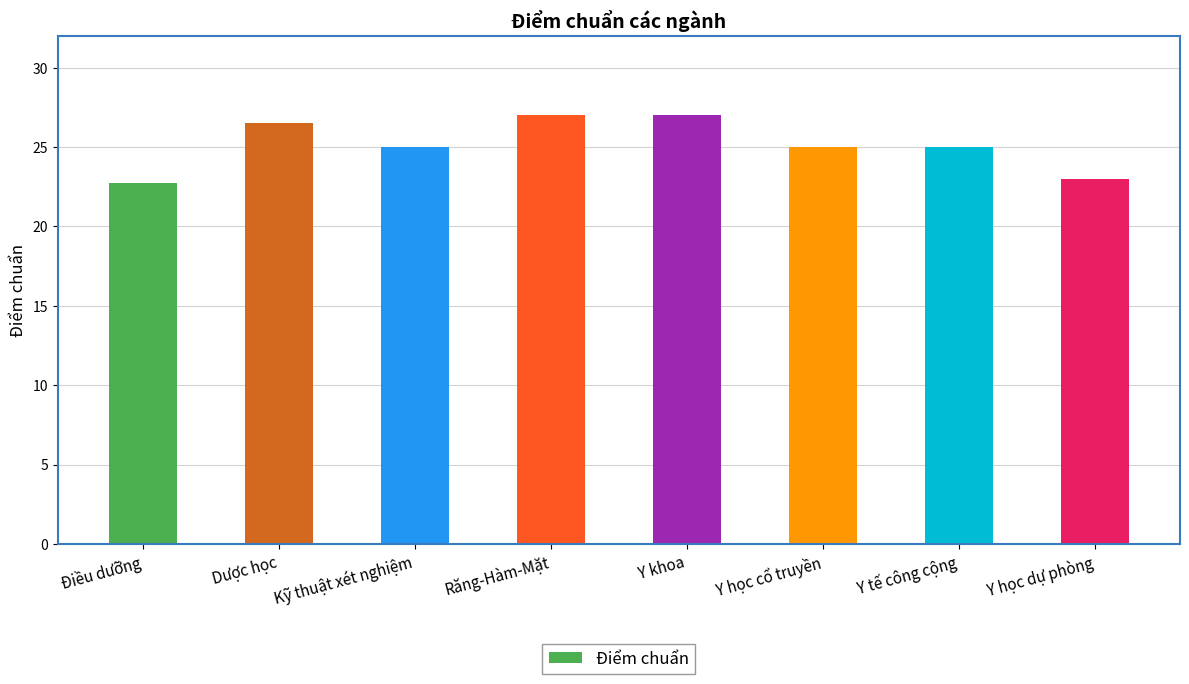

Are the bars horizontal?

No